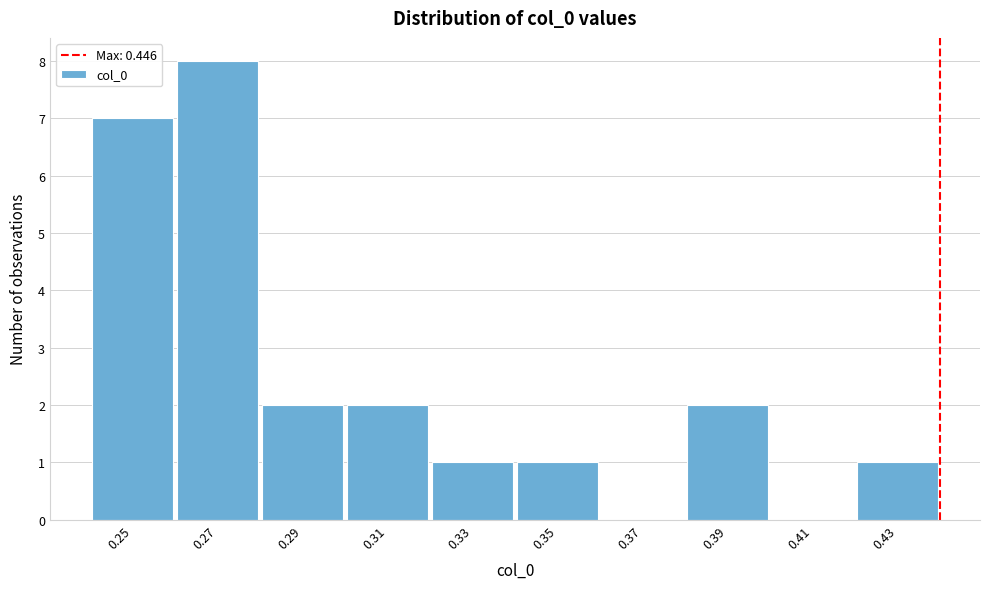

Reading right to left, what are all the values shown in this chart?

0.43=1	0.41=0	0.39=2	0.37=0	0.35=1	0.33=1	0.31=2	0.29=2	0.27=8	0.25=7